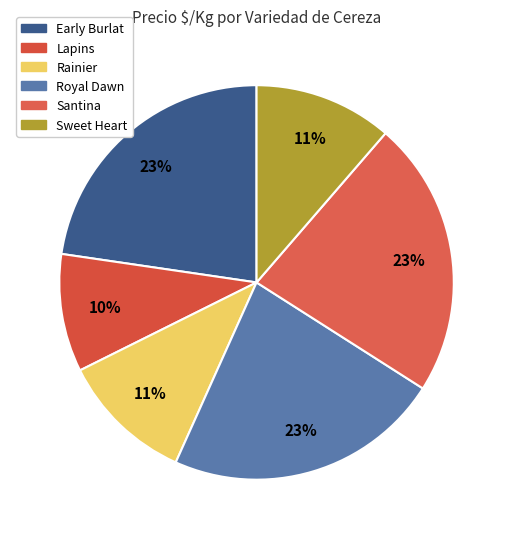

What percentage is the Early Burlat slice, to the nearest percent?

23%